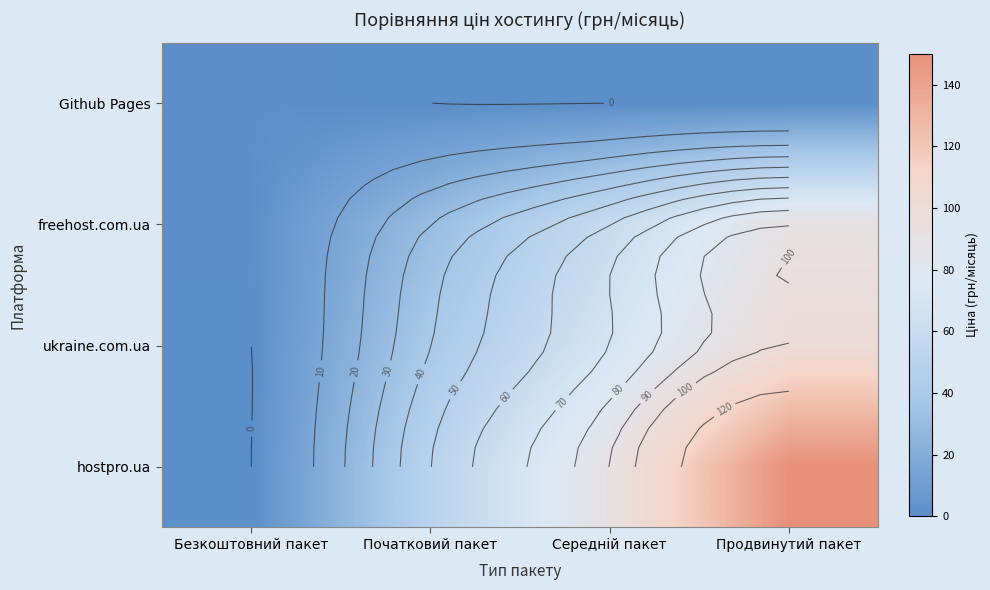

Rank the categories by hostpro.ua value from highest to lowest.

Продвинутий пакет, Середній пакет, Початковий пакет, Безкоштовний пакет